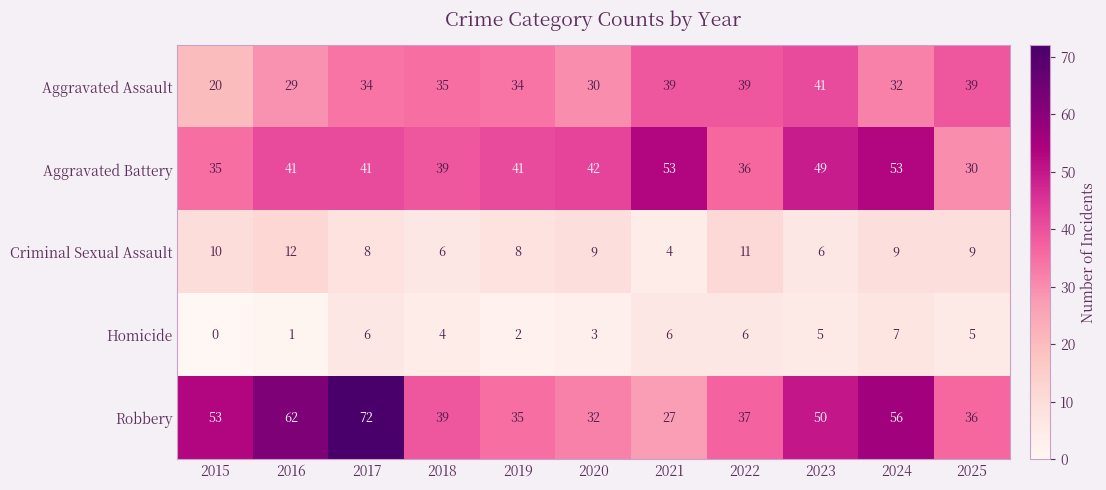

What is the greatest value displayed?

72